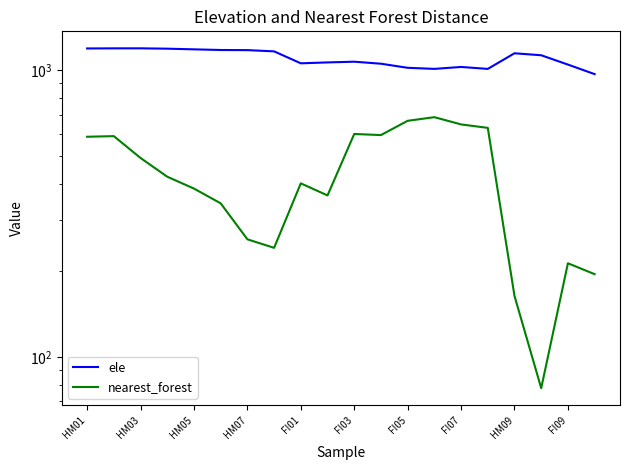

At how many categories does at least one series exceed 712?

20